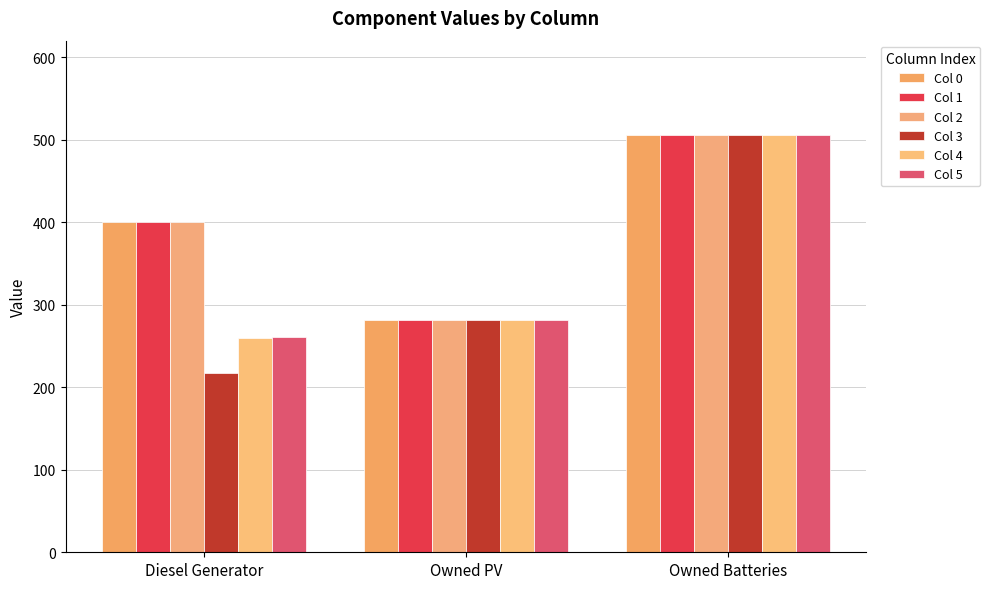

What is the minimum value for Col 2?

282